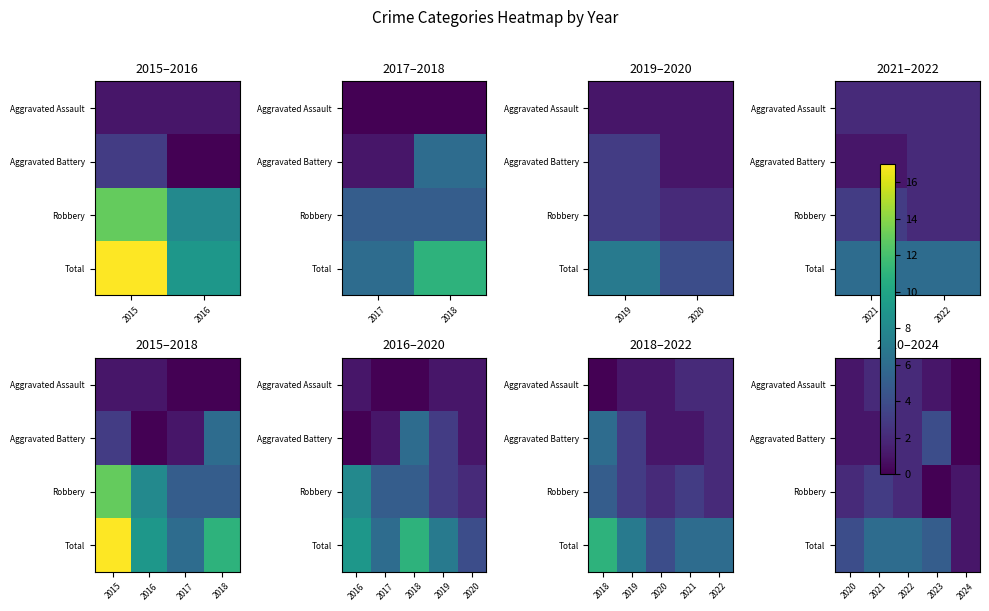

At how many categories does at least one series exceed 2?

4